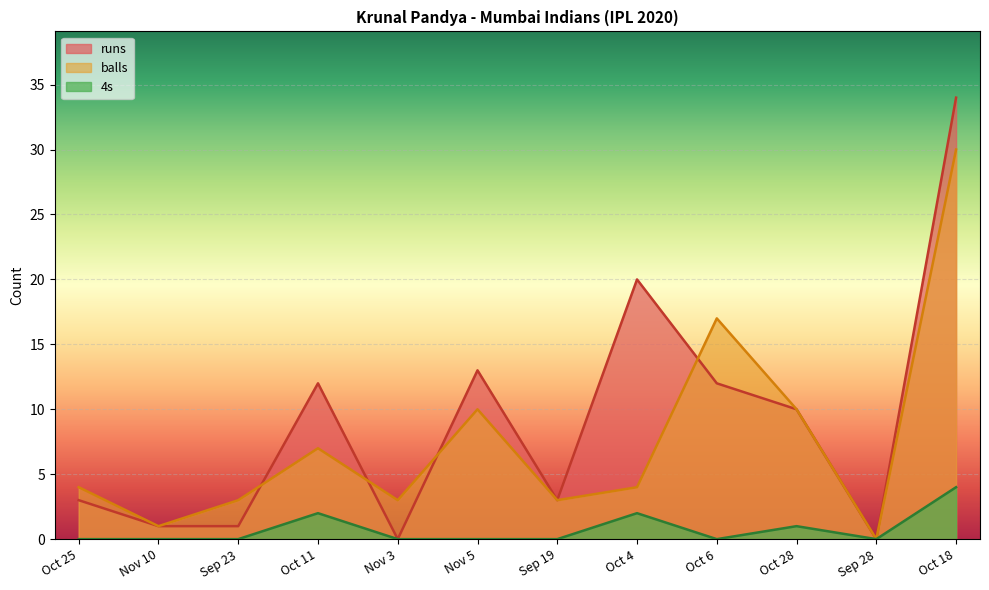

How many categories are shown in the chart?

12